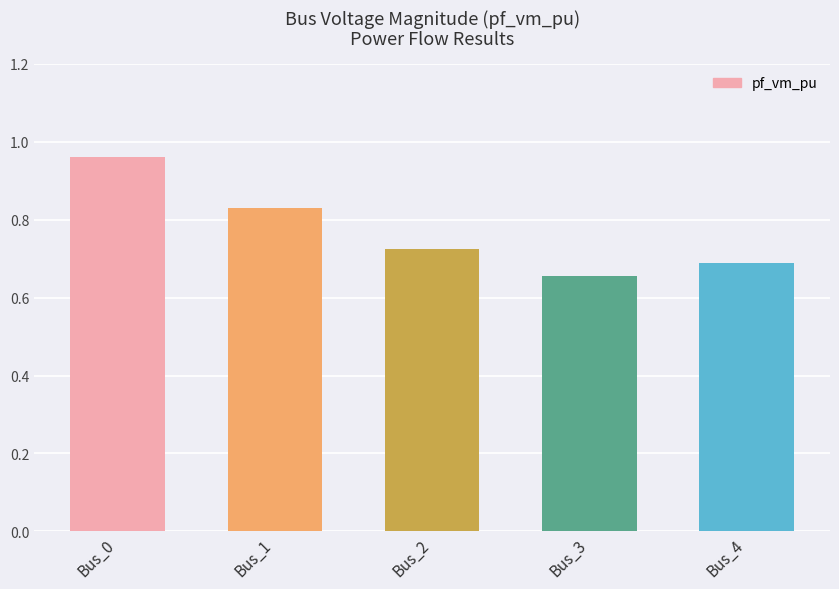

Which label corresponds to the largest value in the chart?

Bus_0